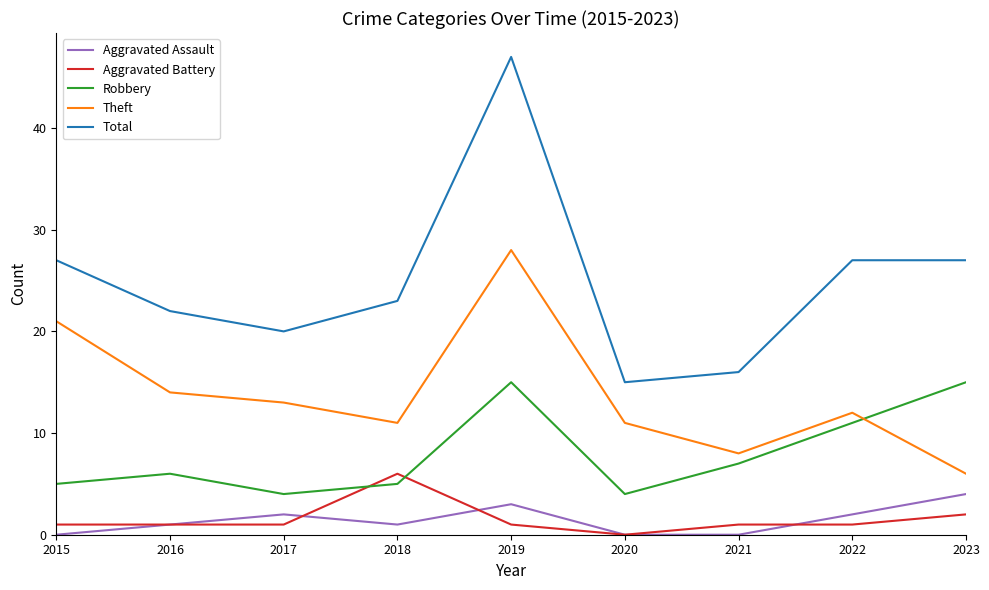

True or false: Theft and Aggravated Battery cross at least once.

False